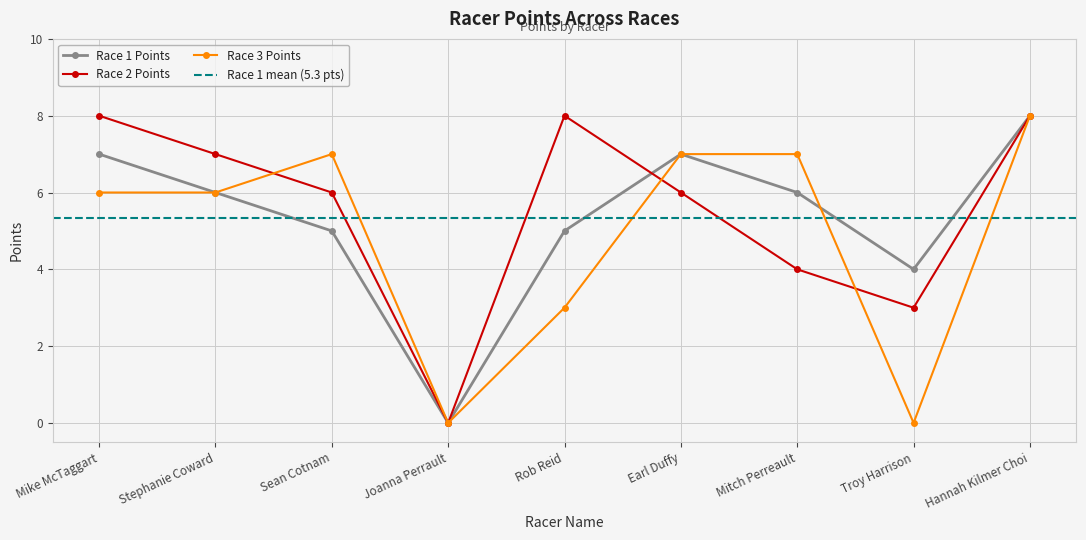

At how many categories does at least one series exceed 2?

8